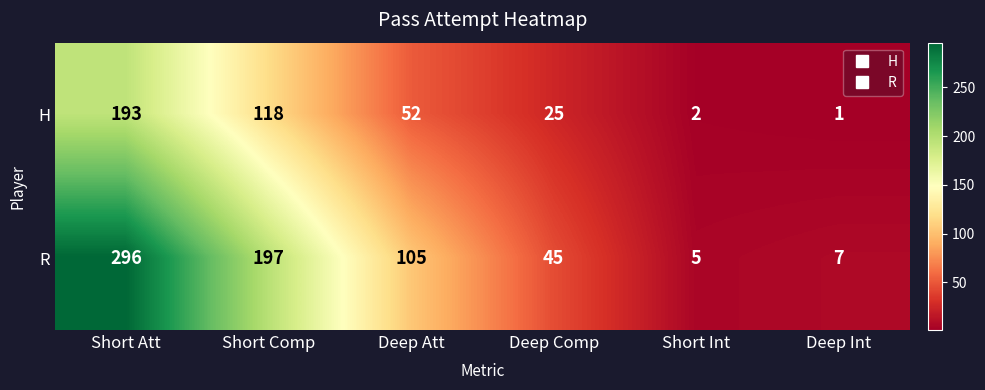

True or false: H has a value of 34 at Short Comp.

False